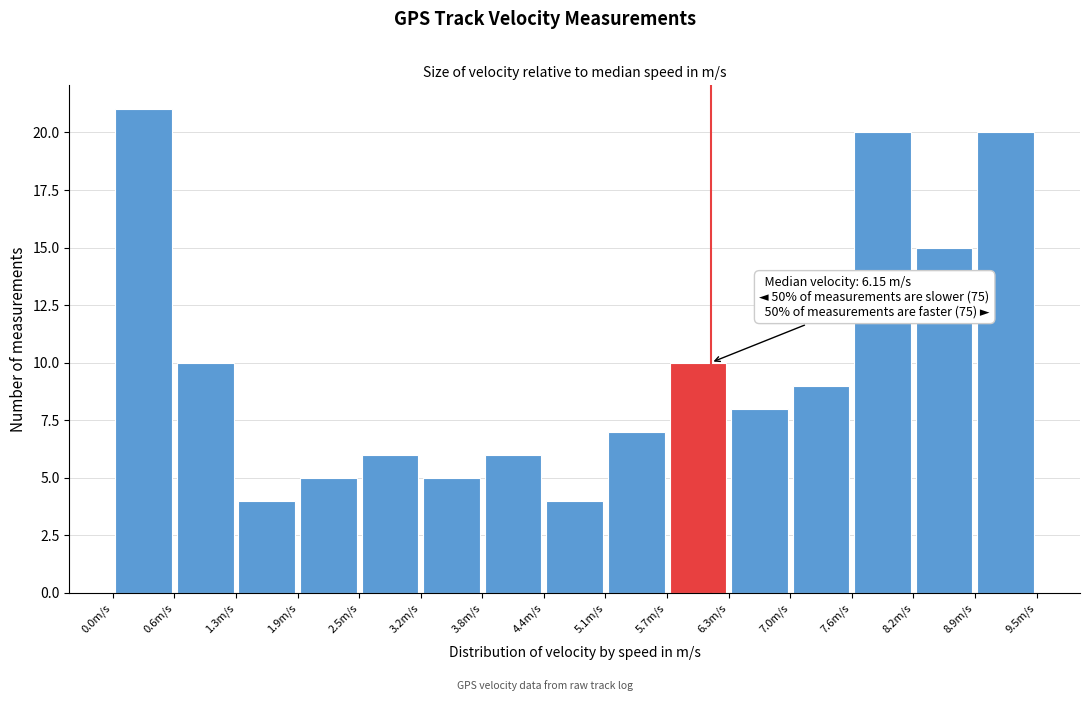

Which range on the x-axis has the tallest bar?

0.0 to 0.6